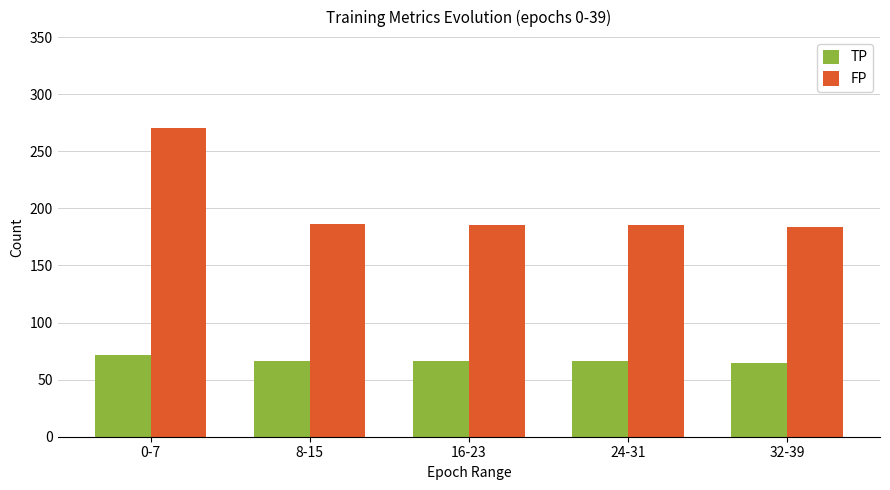

What is the difference between the highest and lowest values at 24-31?

119